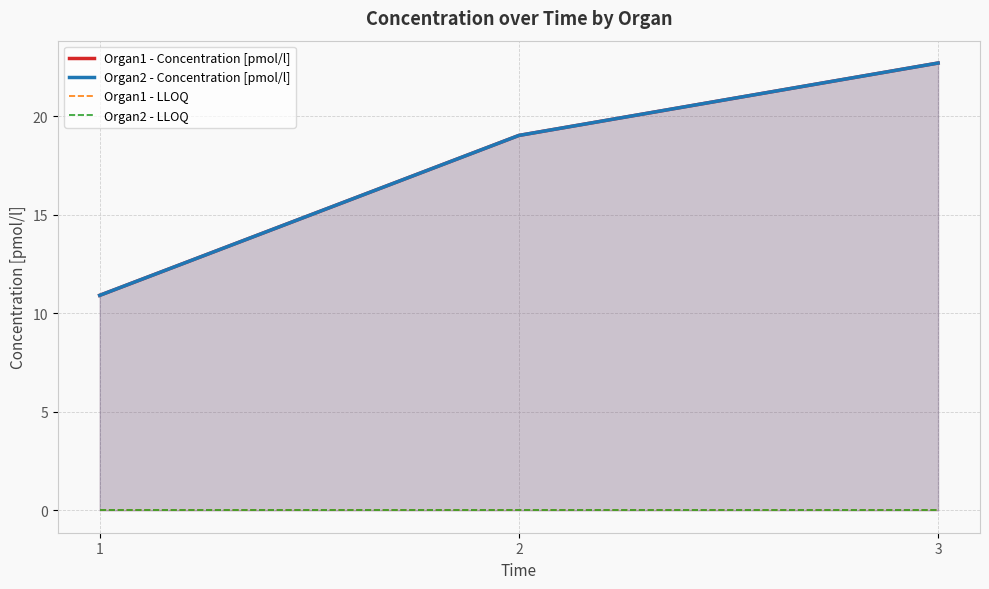

The value of Organ1 - Concentration [pmol/l] at 3 is 22.7. True or false?

True